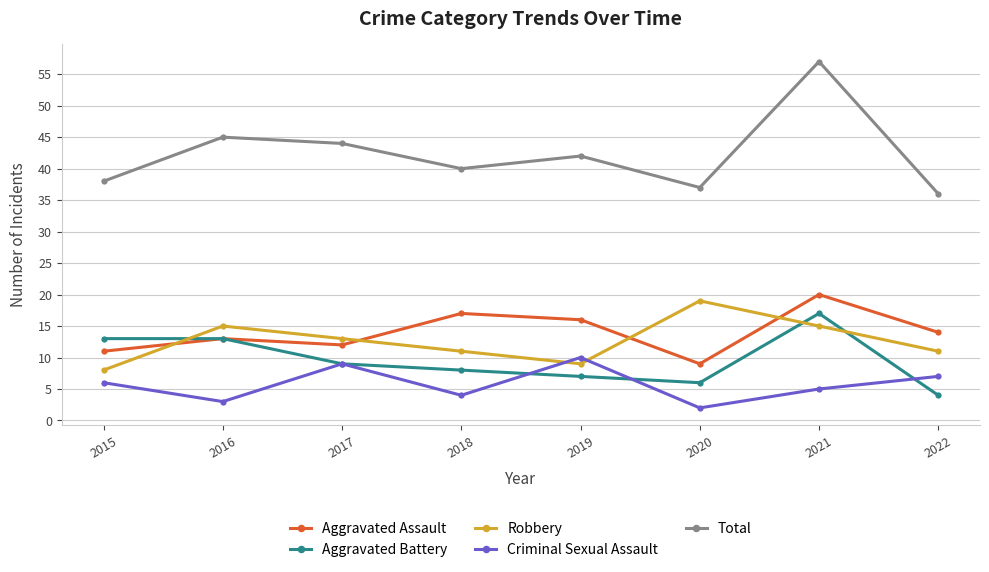

What is the sum of all Aggravated Battery values?

77